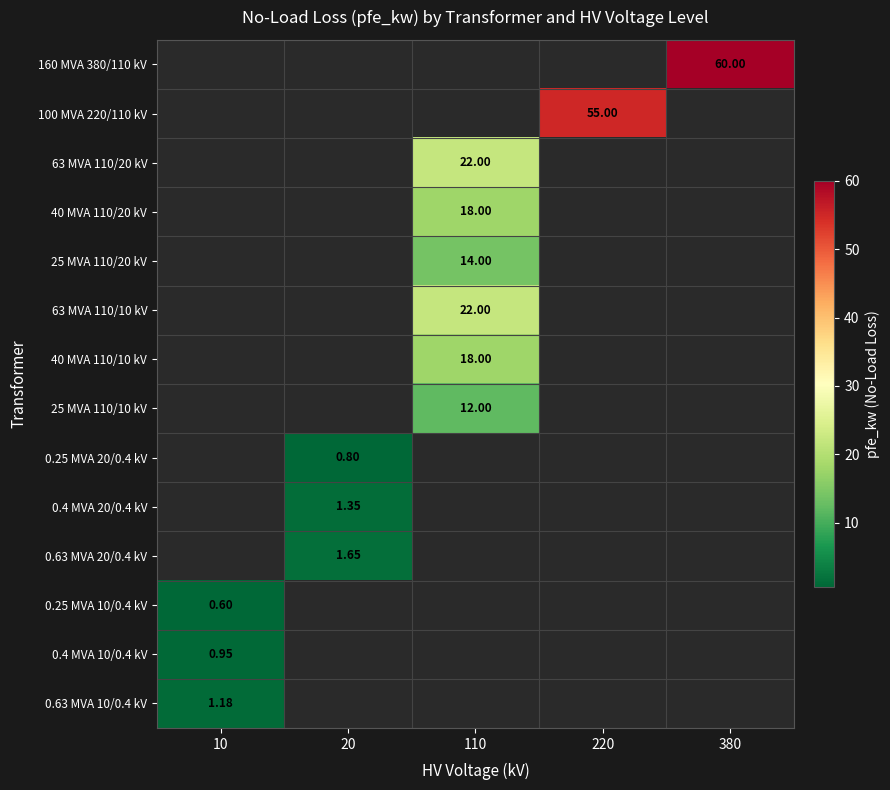

Is the value of 40 MVA 110/10 kV at 110 greater than the value of 0.25 MVA 20/0.4 kV at 20?

Yes